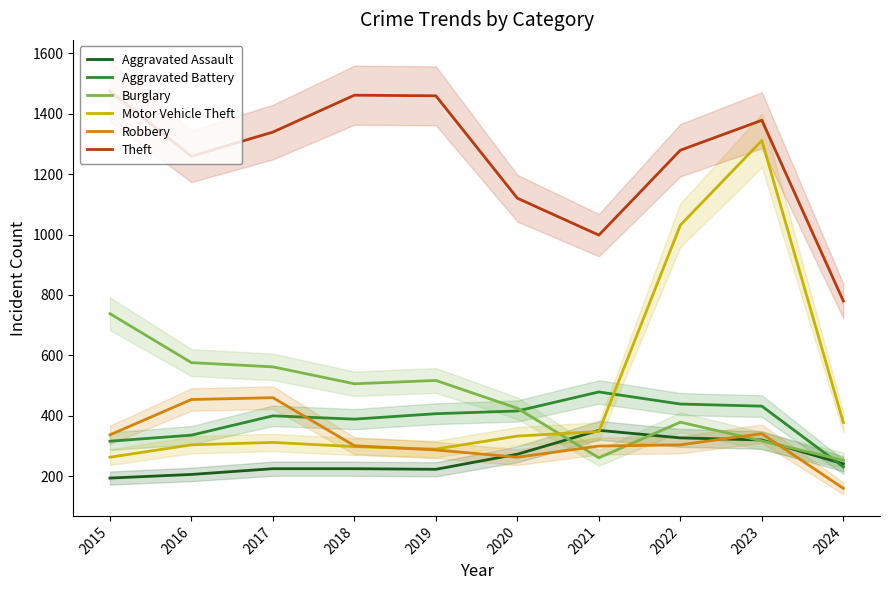

What is the minimum value shown in the chart?

160